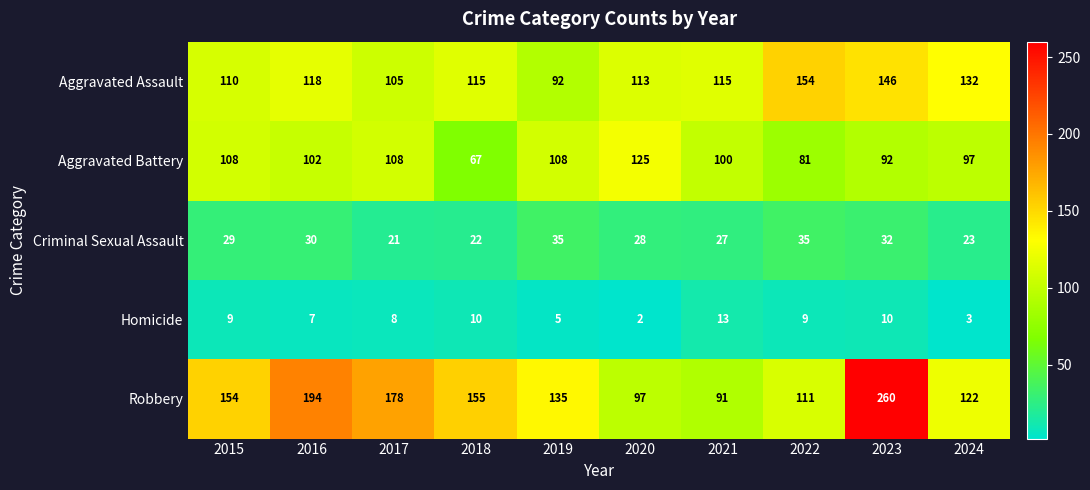

Between 2018 and 2019, which series saw the biggest shift?

Aggravated Battery